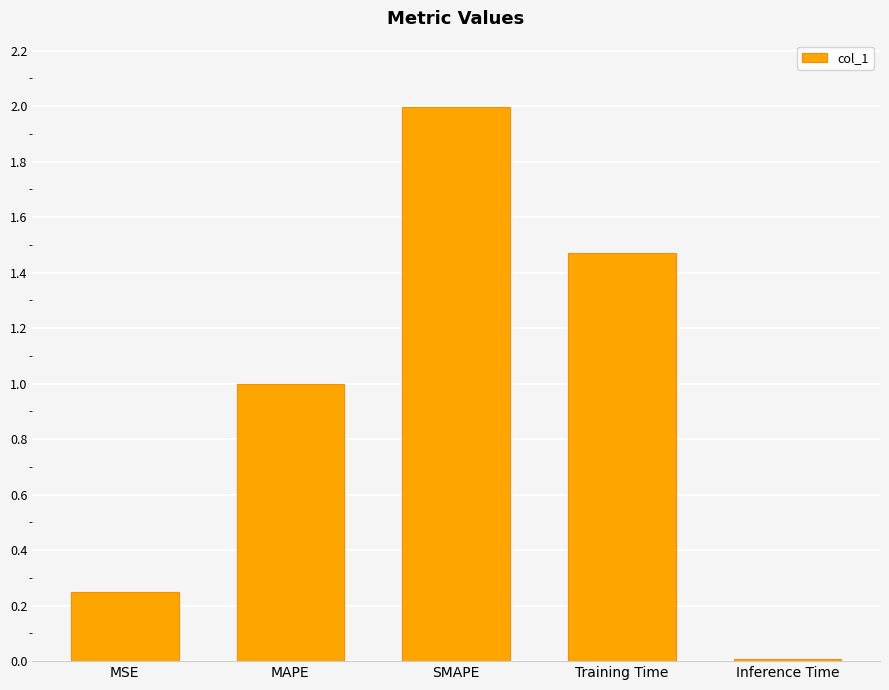

List the labels in order of value, smallest first.

Inference Time, MSE, MAPE, Training Time, SMAPE